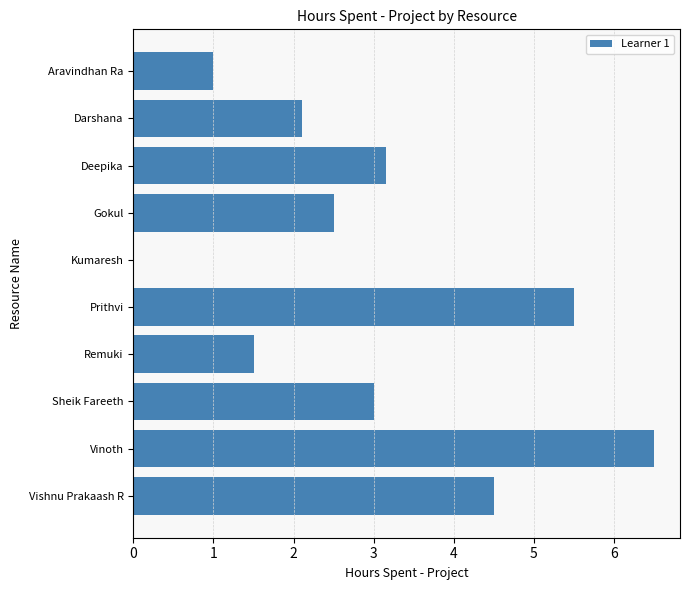

Read the value at Sheik Fareeth.

3.0